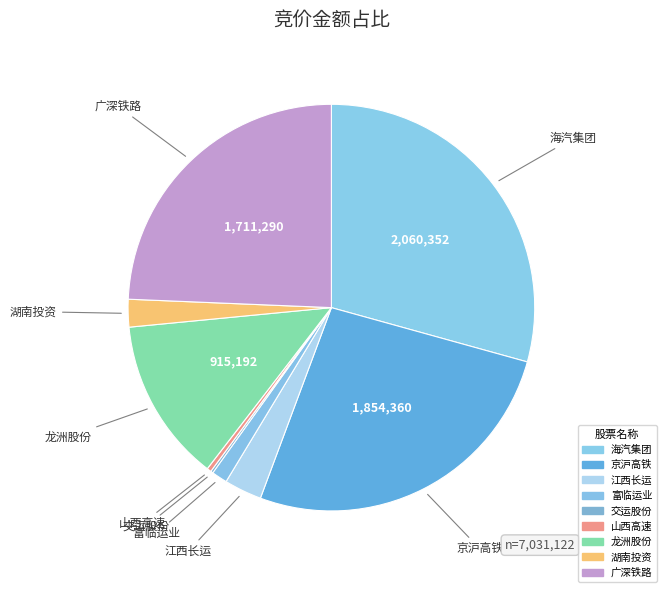

Which category has the biggest portion of the pie?

海汽集团